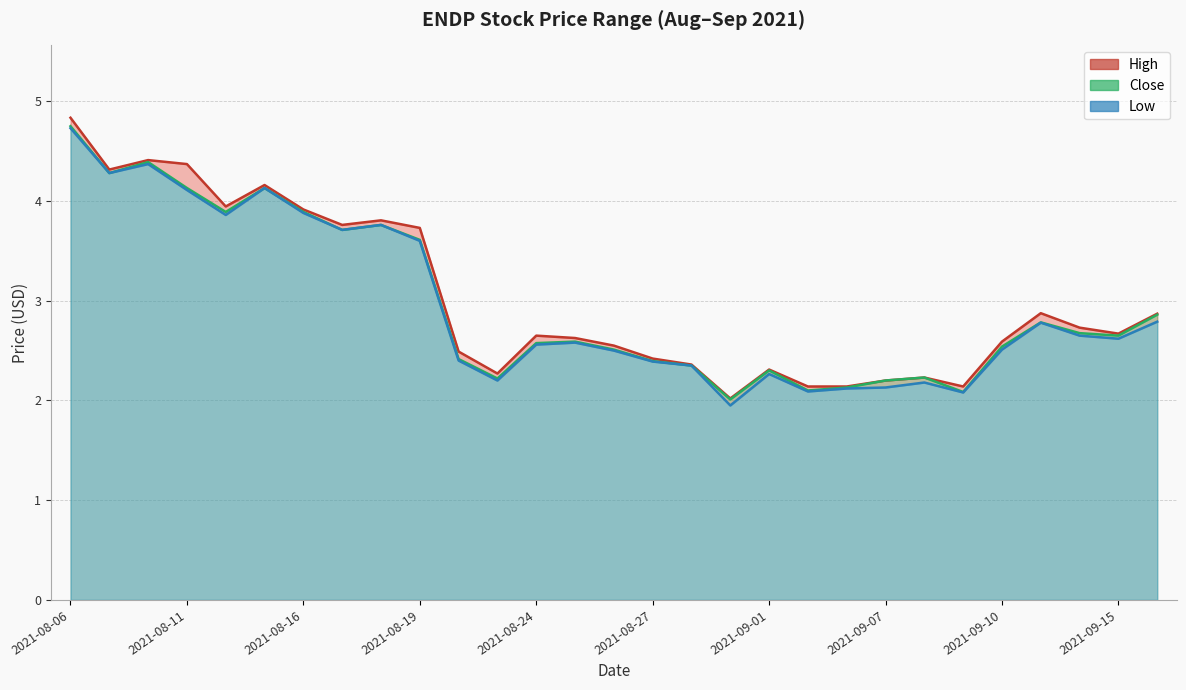

Reading left to right, transcribe all the data shown in this chart.

High: 4.8	4.3	4.4	4.4	3.9	4.2	3.9	3.8	3.8	3.7	2.5	2.3	2.6	2.6	2.5	2.4	2.4	2.0	2.3	2.1	2.1	2.2	2.2	2.1	2.6	2.9	2.7	2.7	2.9
Close2: 4.8	4.3	4.4	4.1	3.9	4.1	3.9	3.7	3.8	3.6	2.4	2.2	2.6	2.6	2.5	2.4	2.4	2.0	2.3	2.1	2.1	2.2	2.2	2.1	2.5	2.8	2.7	2.6	2.9
Low2: 4.7	4.3	4.4	4.1	3.9	4.1	3.9	3.7	3.8	3.6	2.4	2.2	2.6	2.6	2.5	2.4	2.4	1.9	2.3	2.1	2.1	2.1	2.2	2.1	2.5	2.8	2.6	2.6	2.8